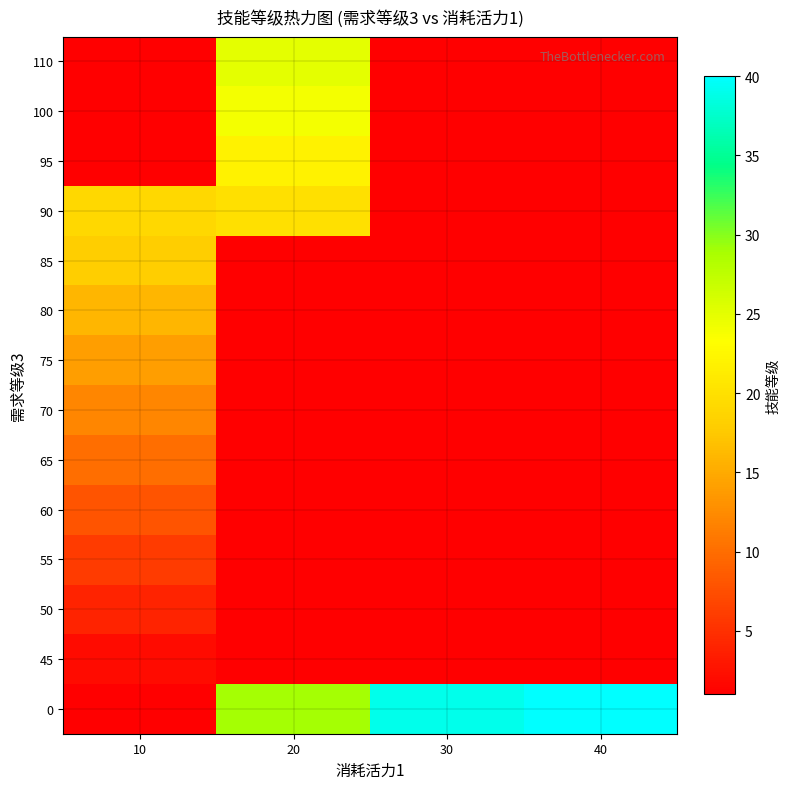

Count the number of categories in the chart.

4